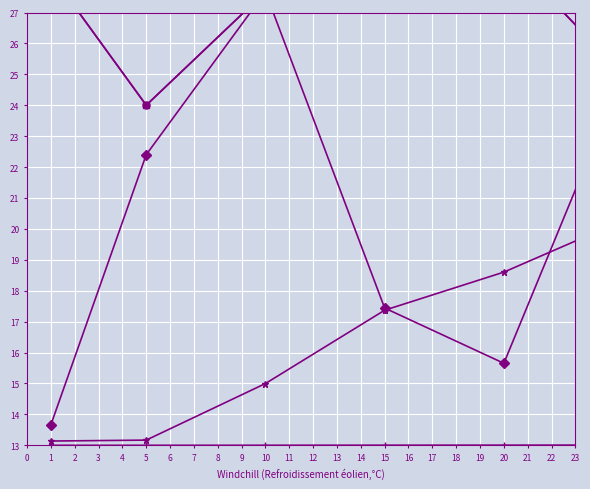

What is the value of the currentAveragePriceHQ point at the 6th from the left?

25.0